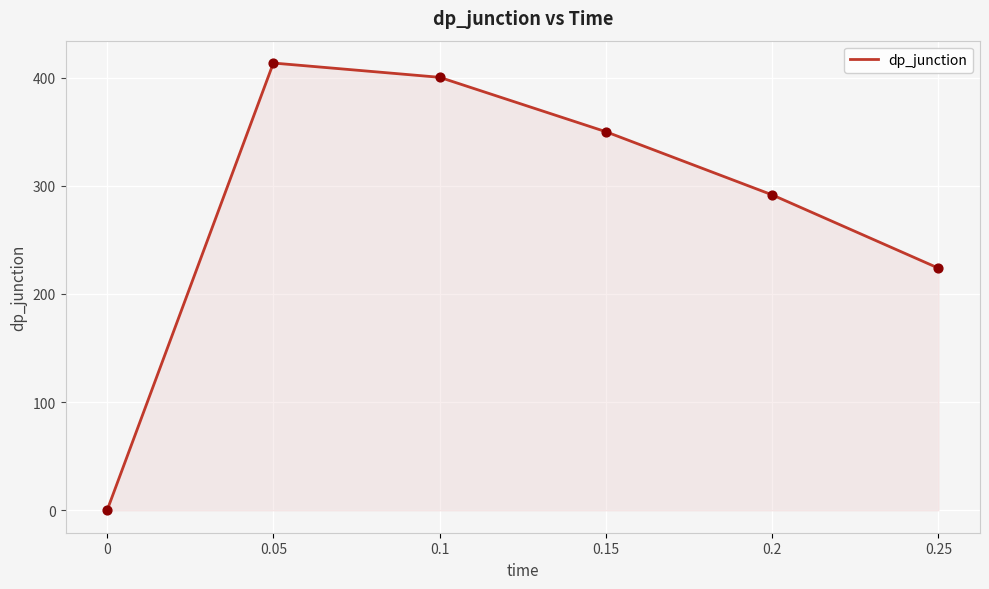

What is the ratio of the value at 0.2 to the value at 0.15?

0.8